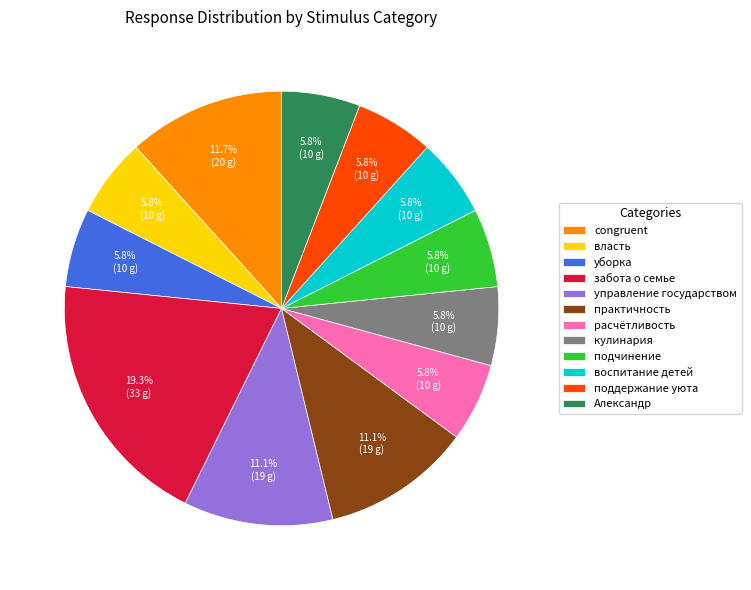

True or false: практичность accounts for 17% of the total.

False